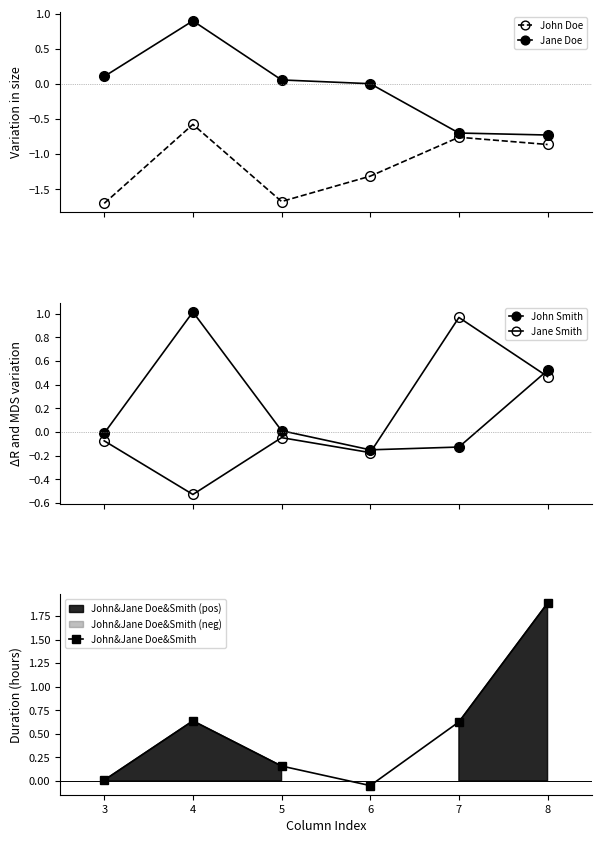

How many values in the Jane Doe series are below 0?

2